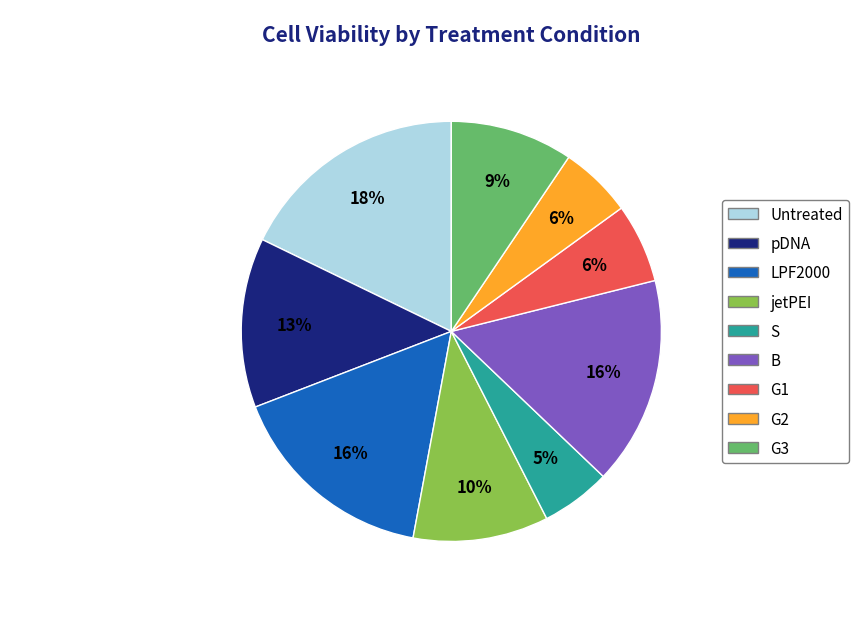

Count the number of slices in the pie.

9